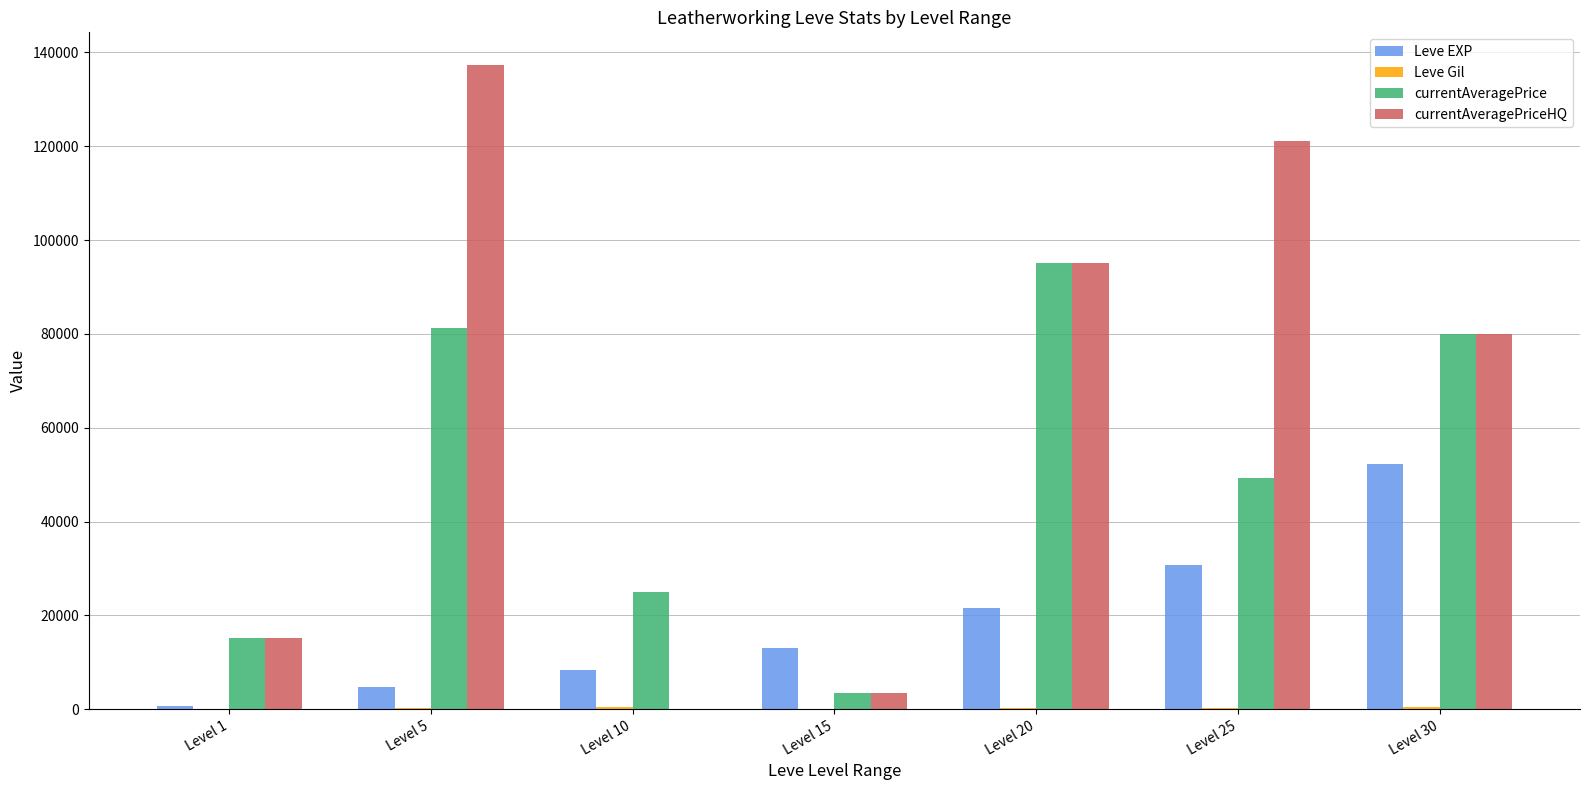

At which category is the sum across all series the highest?

Level 5